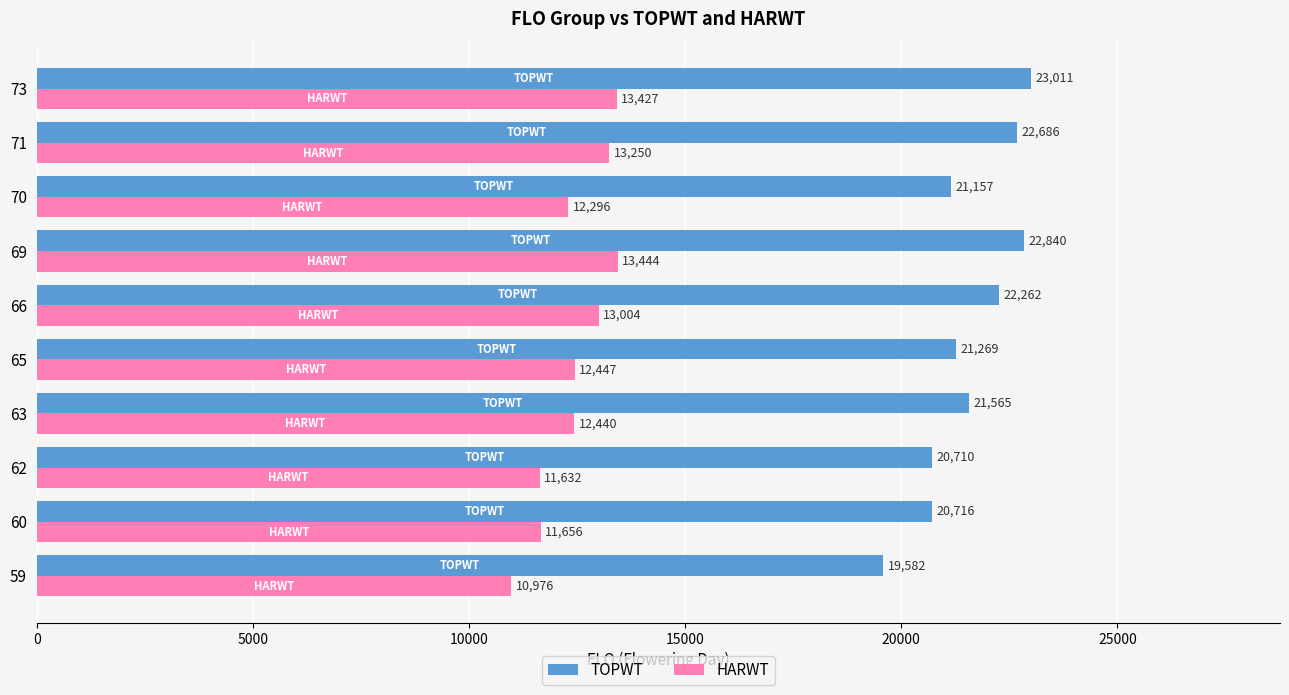

What is the minimum value shown in the chart?

10976.0